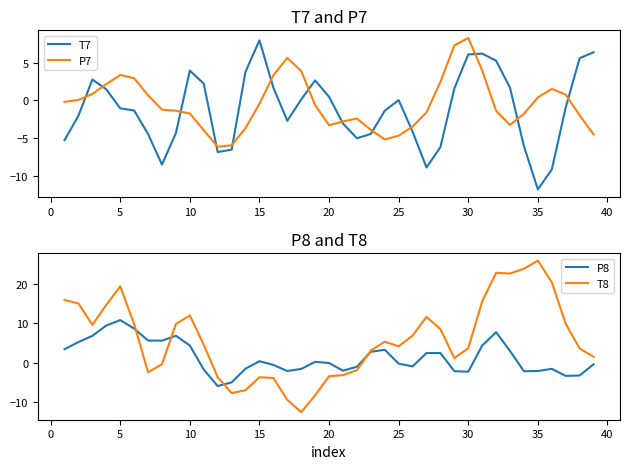

What is the average value of the P8 series?

1.4